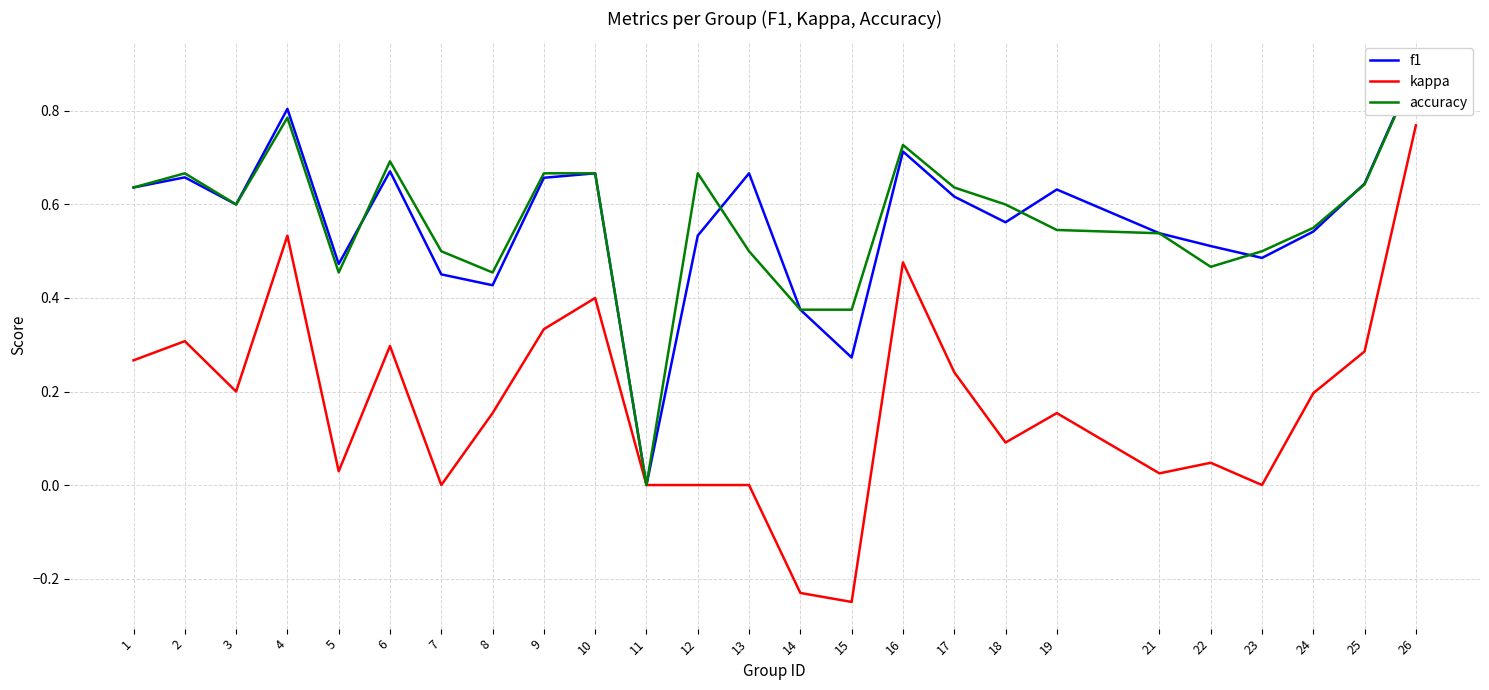

At which label does kappa first exceed 0?

1